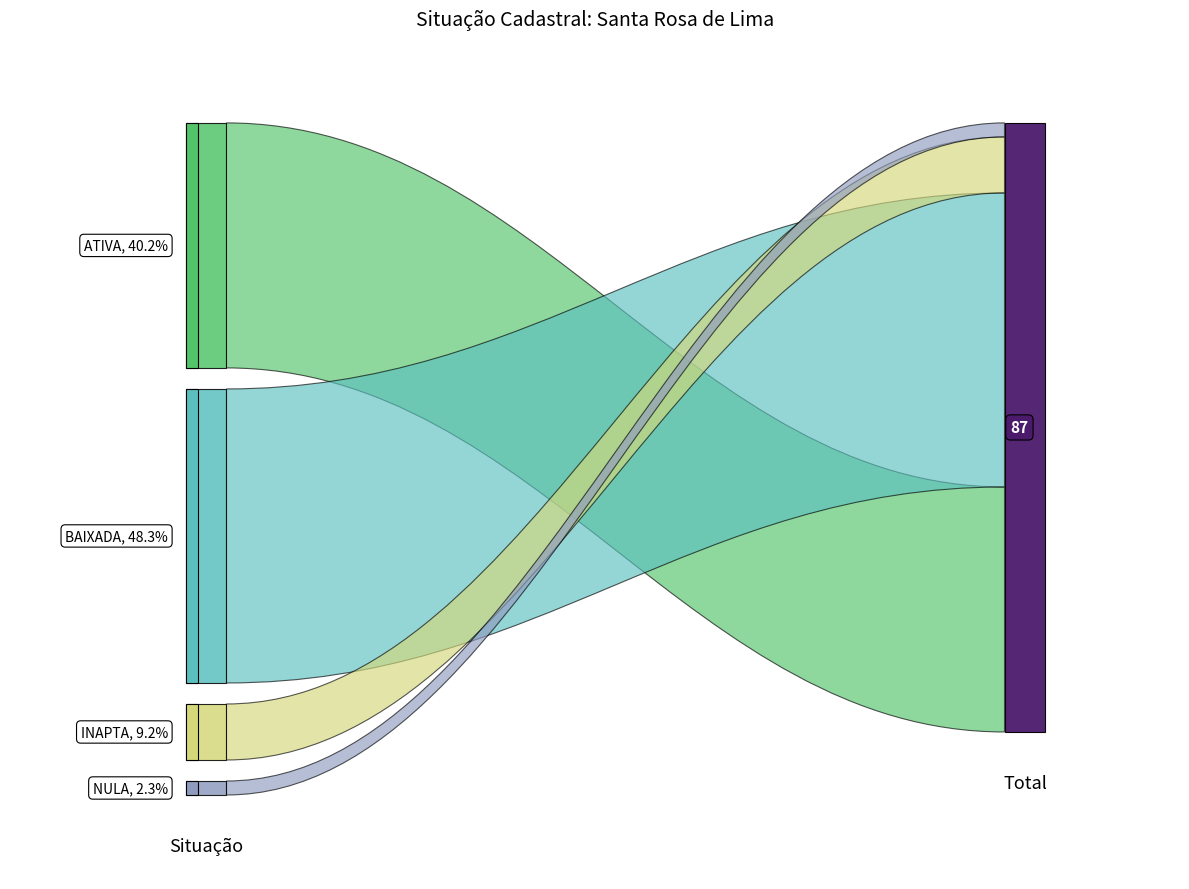

Reading left to right, extract all data points from this chart.

35	42	8	2